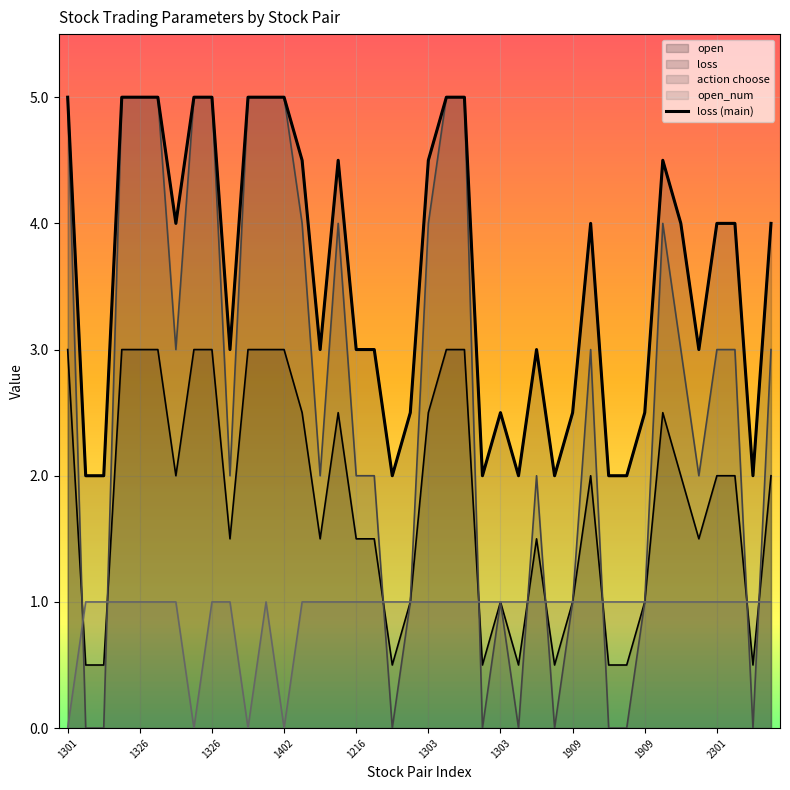

True or false: action choose has more than 2 points higher than both neighbors.

True